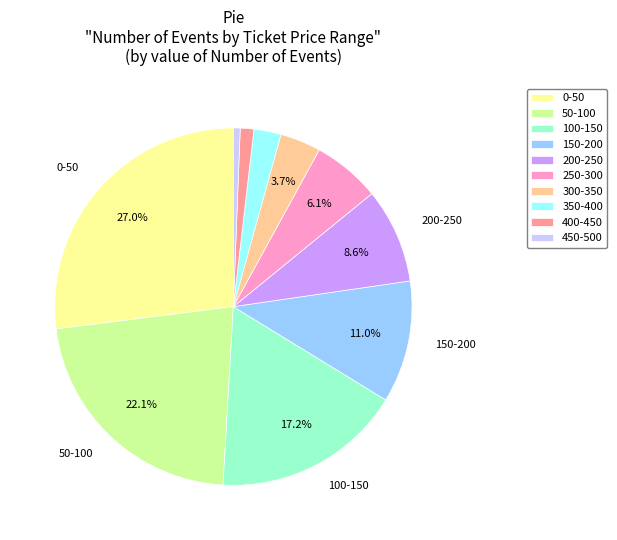

Which has a higher value, 150-200 or 450-500?

150-200